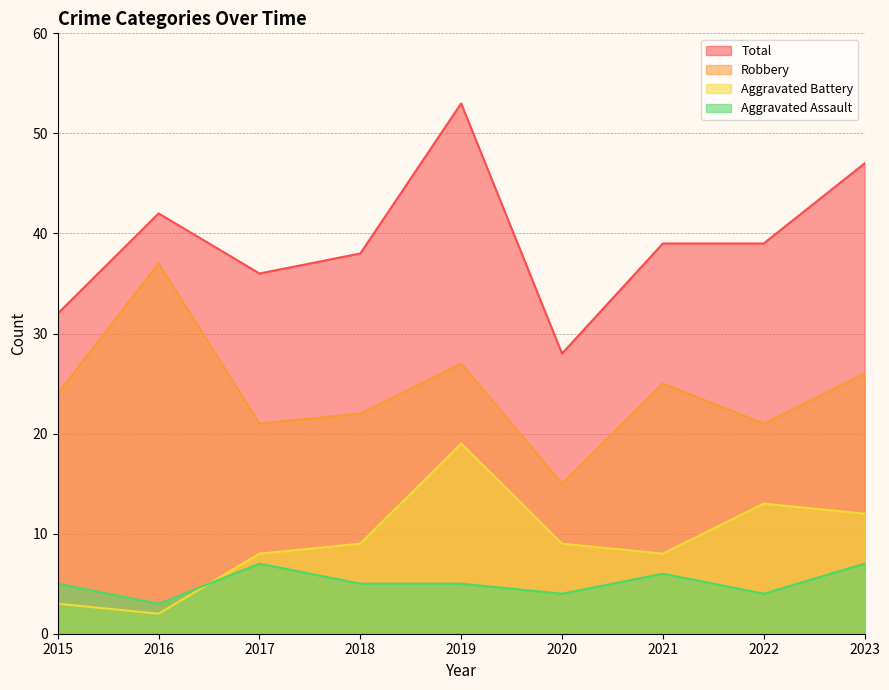

Which series has the largest total across all categories?

Total